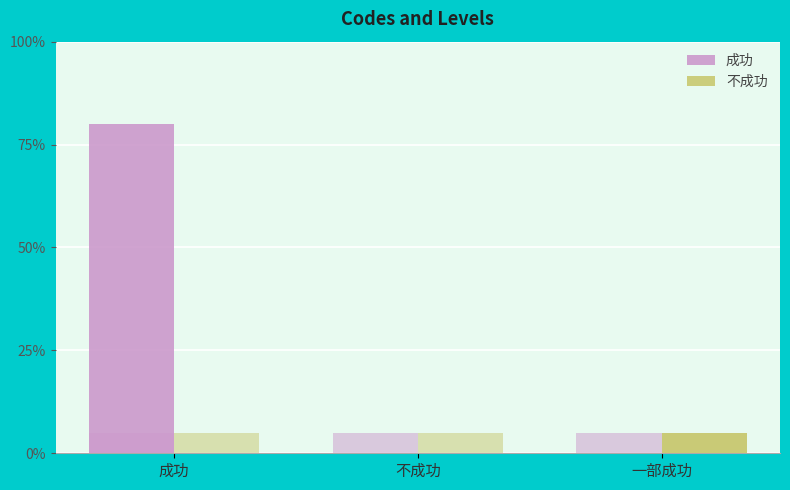

What is the maximum value for 不成功?

5